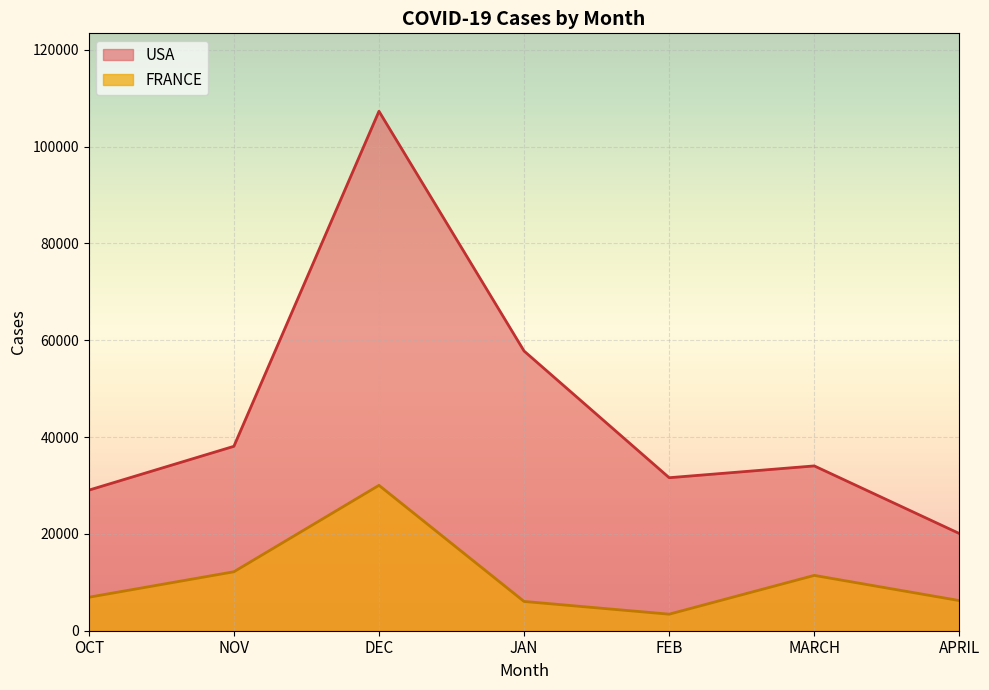

Where is the first local minimum for USA?

FEB